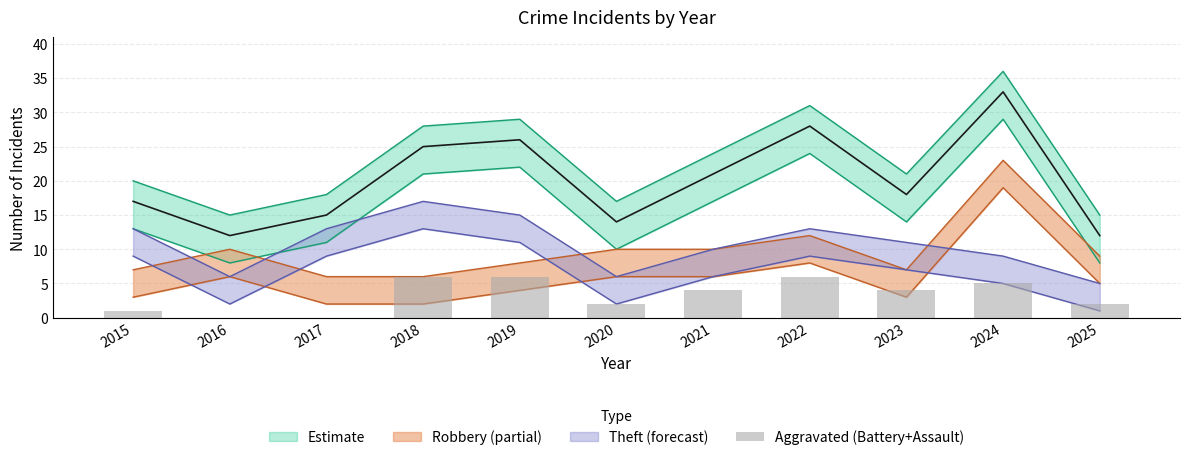

What is the value of the 1st bar from the left?

1